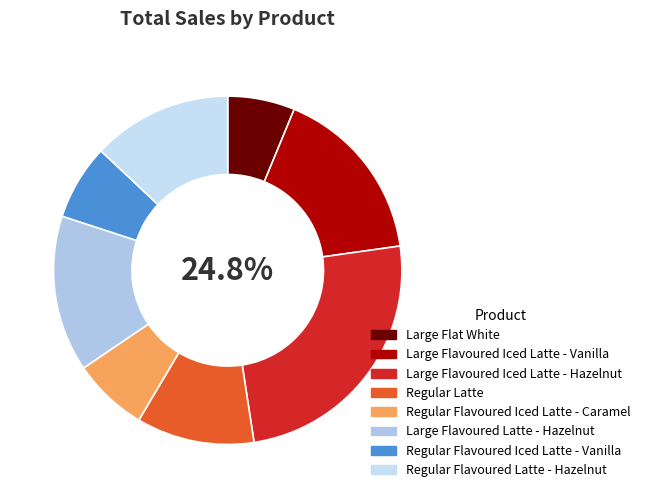

What percentage is the Large Flat White slice, to the nearest percent?

6%